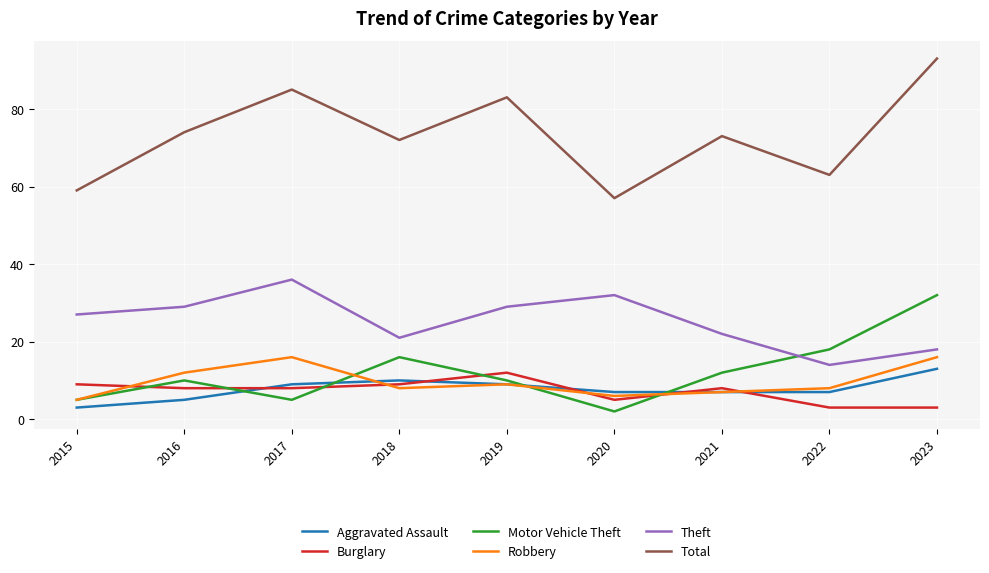

Which series ends up on top after the final intersection of Robbery and Burglary?

Robbery